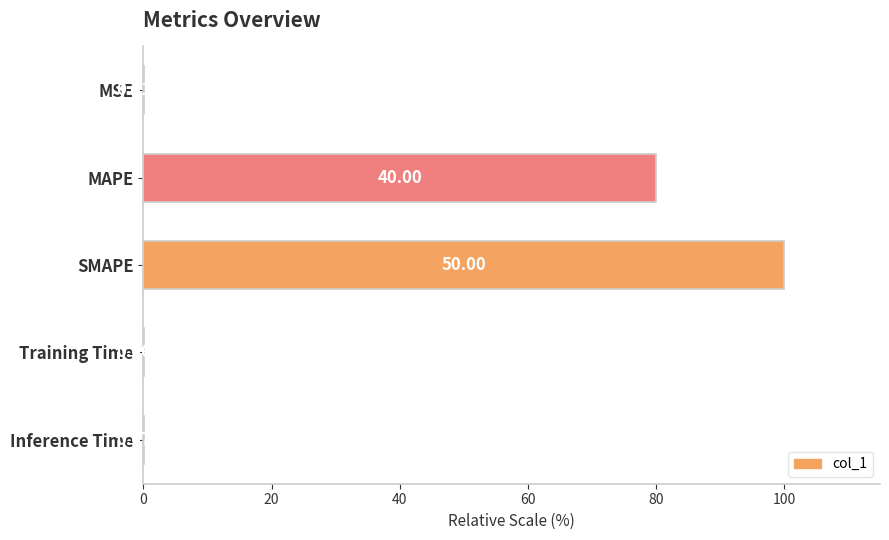

Between MSE and SMAPE, which is larger?

SMAPE